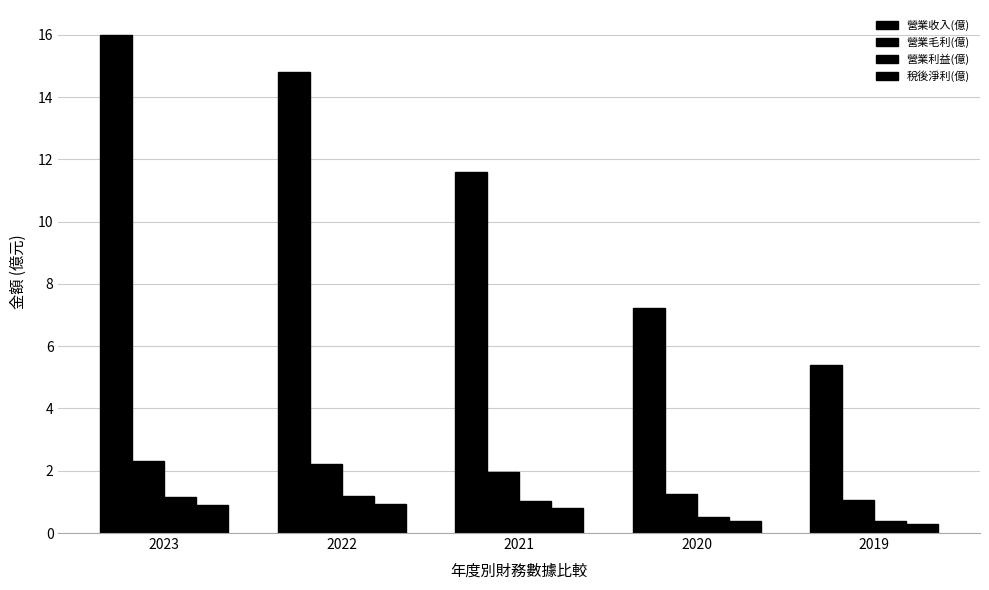

Is it true that 營業收入(億) equals 16.0 at 2023?

True